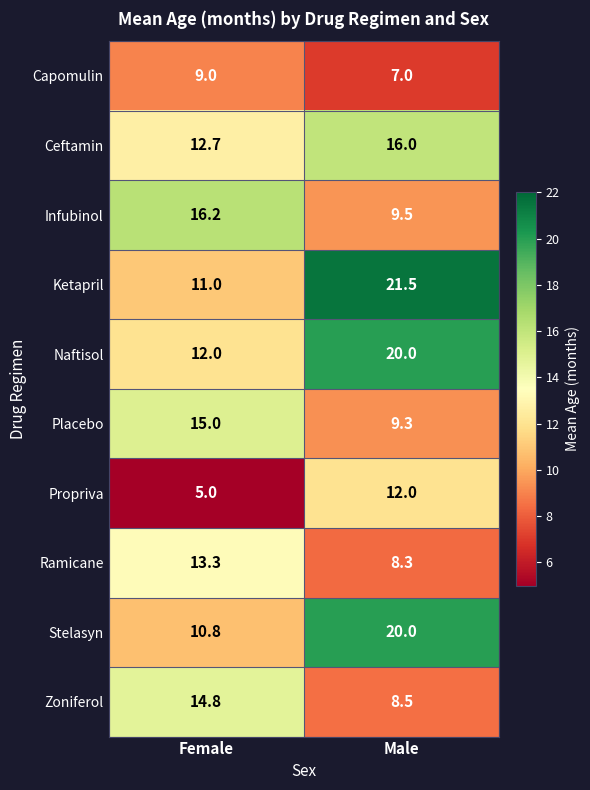

Reading left to right, extract all data points from this chart.

Capomulin: Female=9.0	Male=7.0
Ceftamin: Female=12.7	Male=16.0
Infubinol: Female=16.2	Male=9.5
Ketapril: Female=11.0	Male=21.5
Naftisol: Female=12.0	Male=20.0
Placebo: Female=15.0	Male=9.3
Propriva: Female=5.0	Male=12.0
Ramicane: Female=13.3	Male=8.3
Stelasyn: Female=10.8	Male=20.0
Zoniferol: Female=14.8	Male=8.5